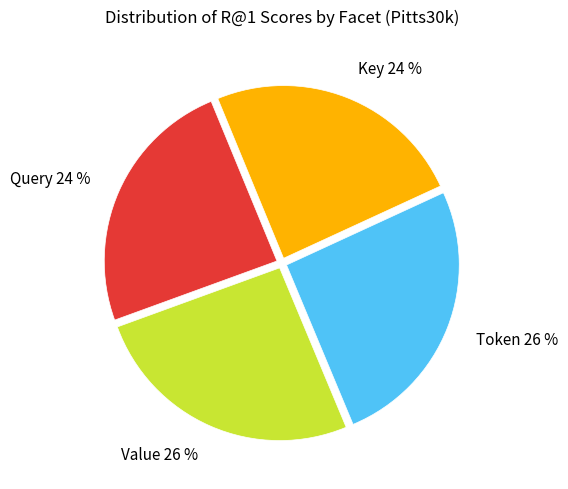

Does Key represent more than half of the total?

No